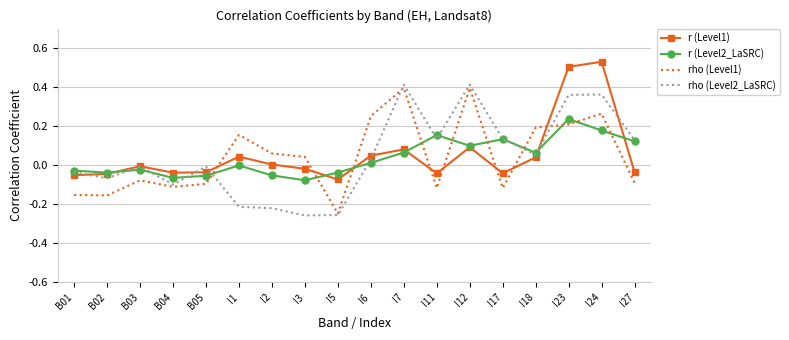

Which category has the highest value in the r (Level2_LaSRC) series?

I23